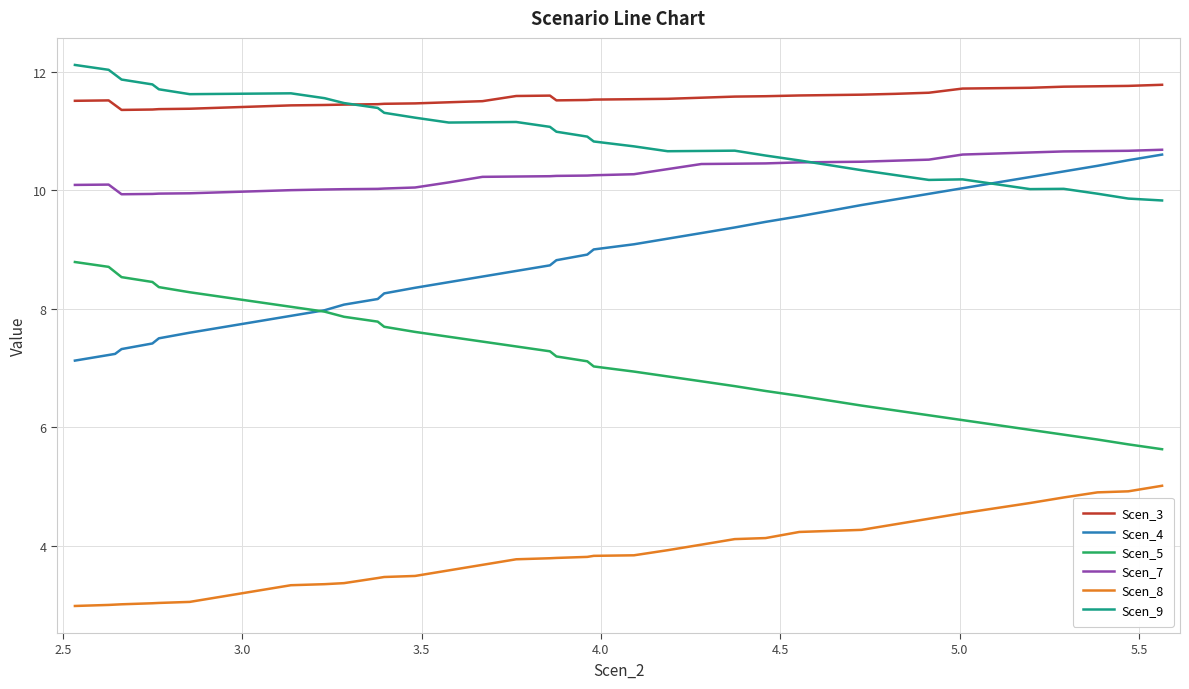

What is the sum of all Scen_4 values?

344.2